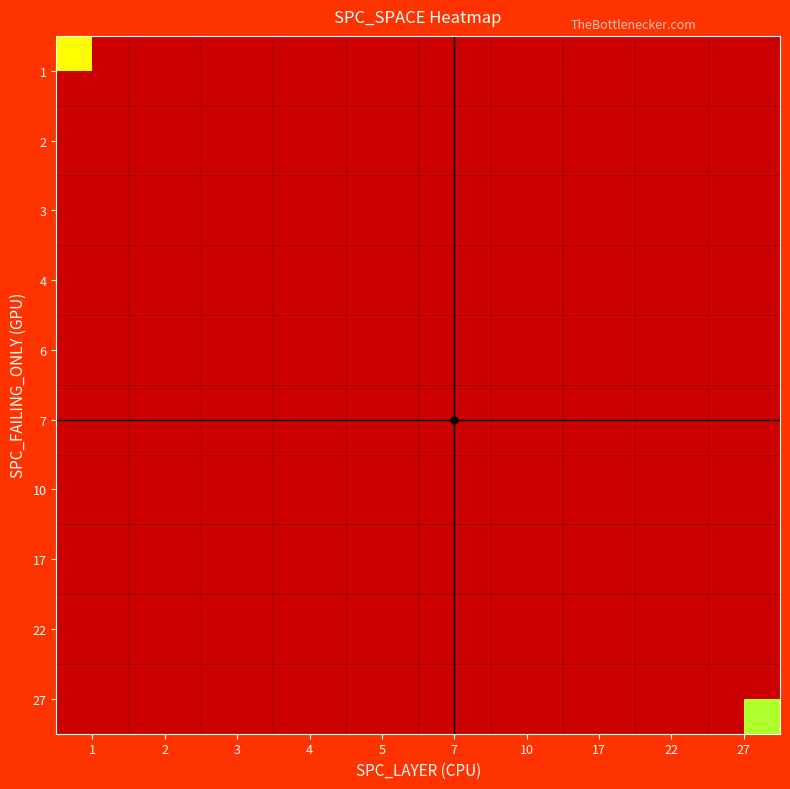

At 3, list the series in order from largest to smallest.

1, 2, 3, 4, 6, 7, 10, 17, 22, 27